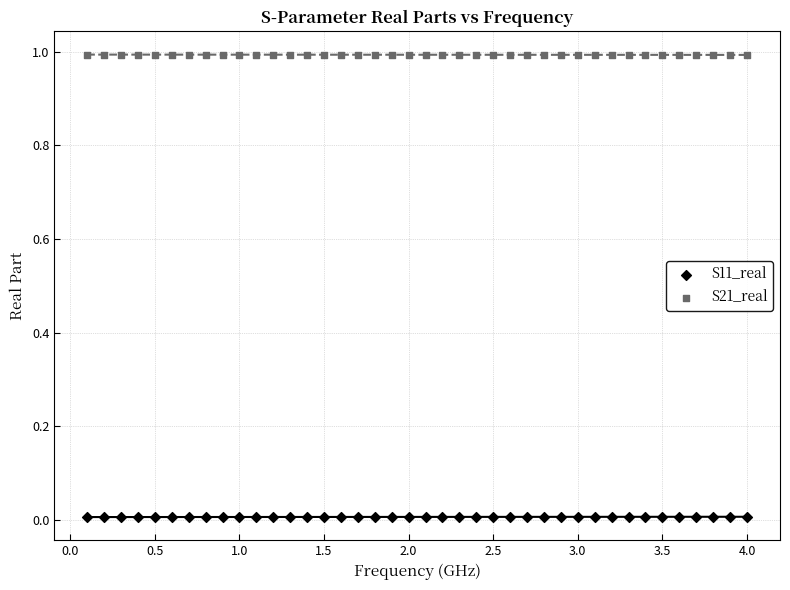

What is the X range (max minus min) for the scatter plot?

3.9